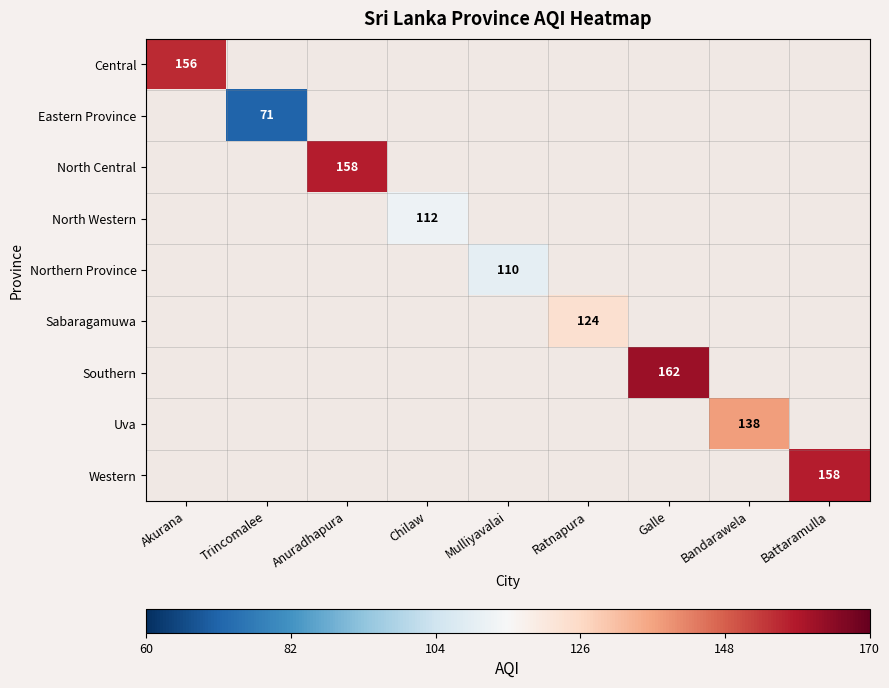

The value of Northern Province at Mulliyavalai is 30. True or false?

False